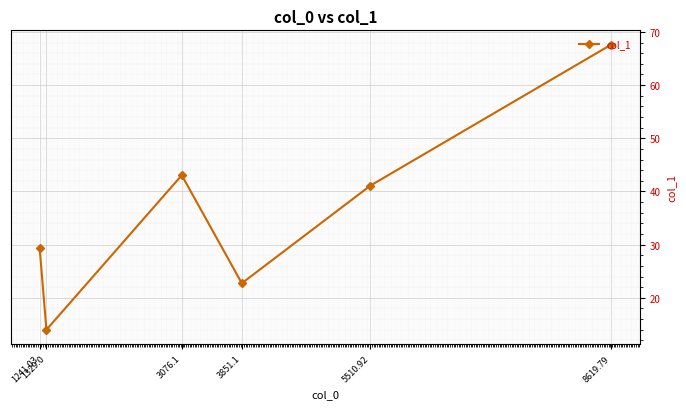

Reading left to right, extract all data points from this chart.

1241.03=29.4	1329.0=14.0	3076.1=43.1	3851.1=22.7	5510.92=41.1	8619.79=67.6